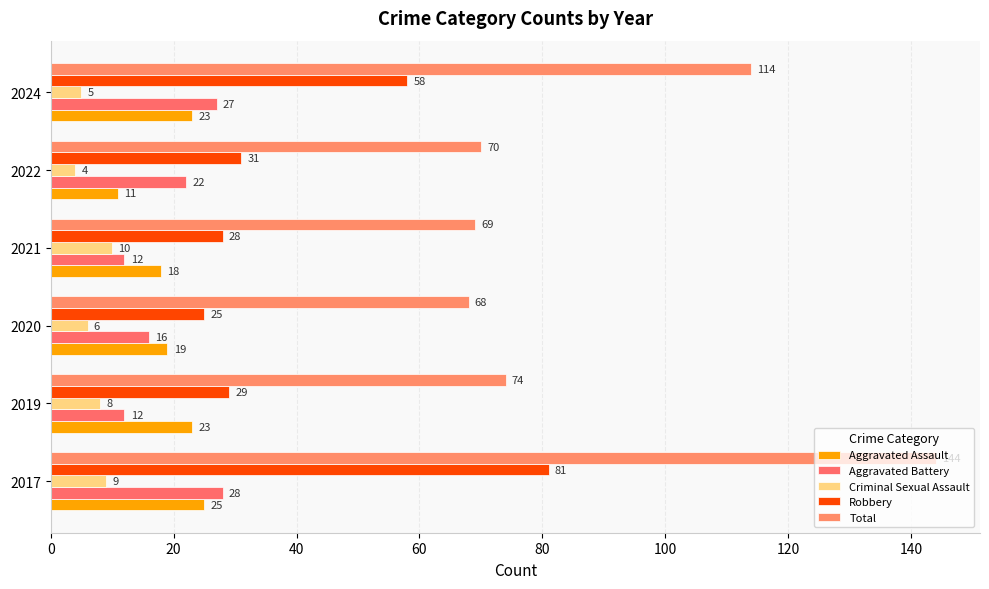

At which label does Aggravated Assault reach its minimum?

2022